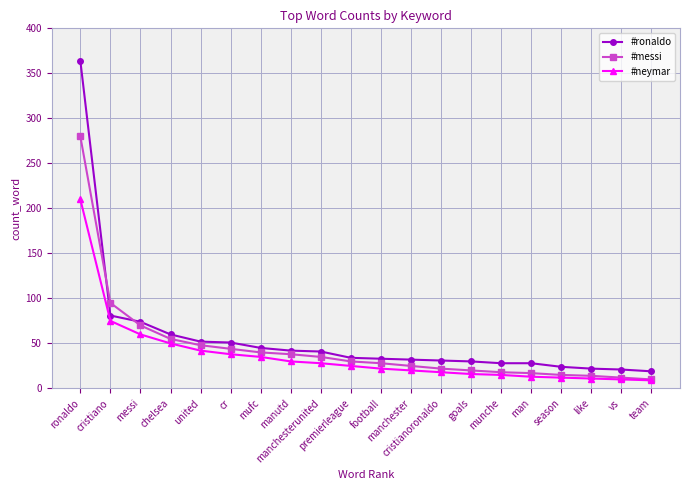

What is the maximum value shown in the chart?

364